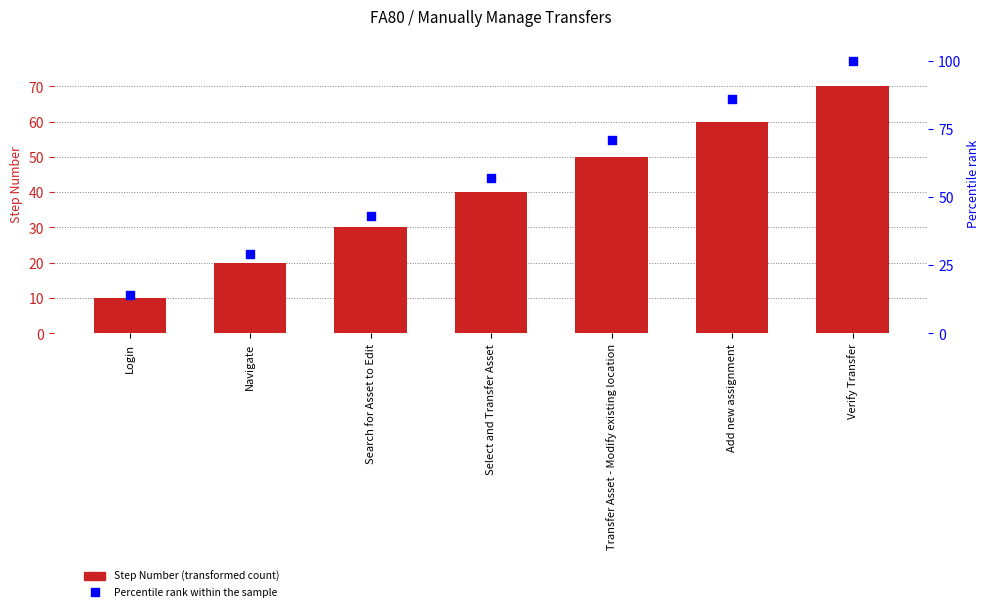

Which series has the largest total across all categories?

Percentile rank